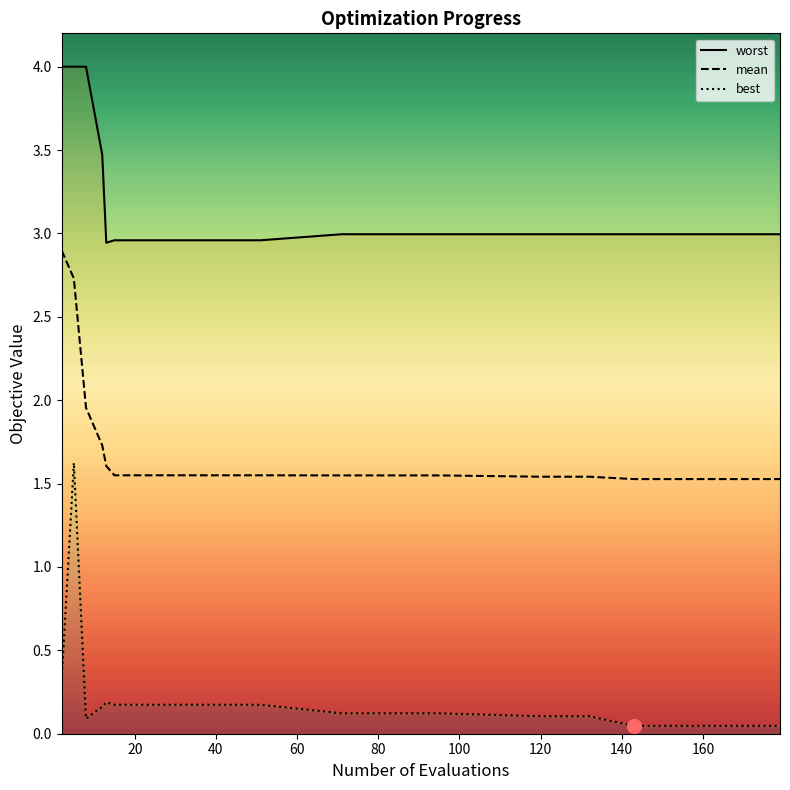

Does the chart display data point markers on the line(s)?

No